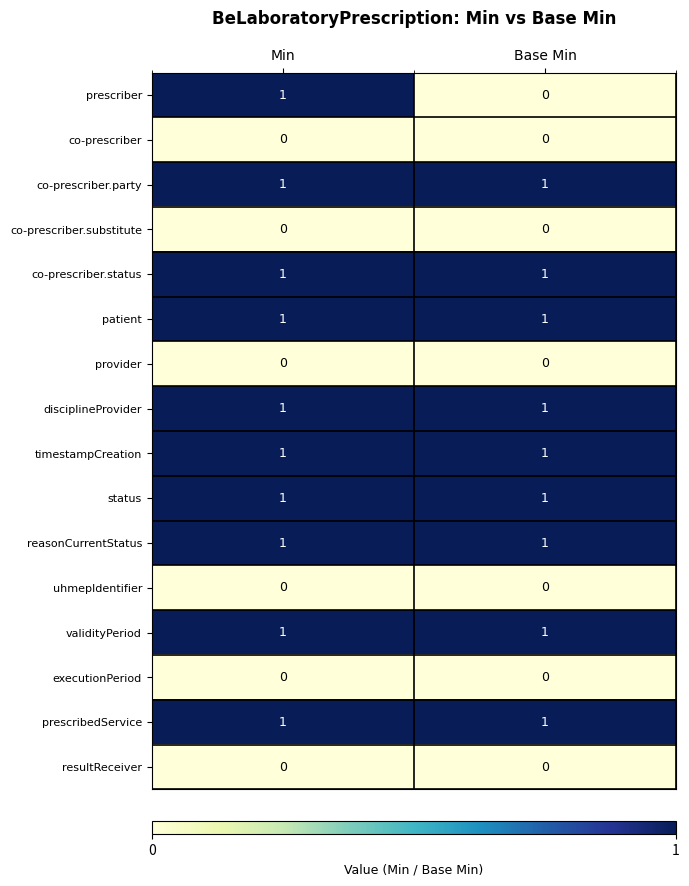

The timestampCreation series shows 2 at Base Min. True or false?

False